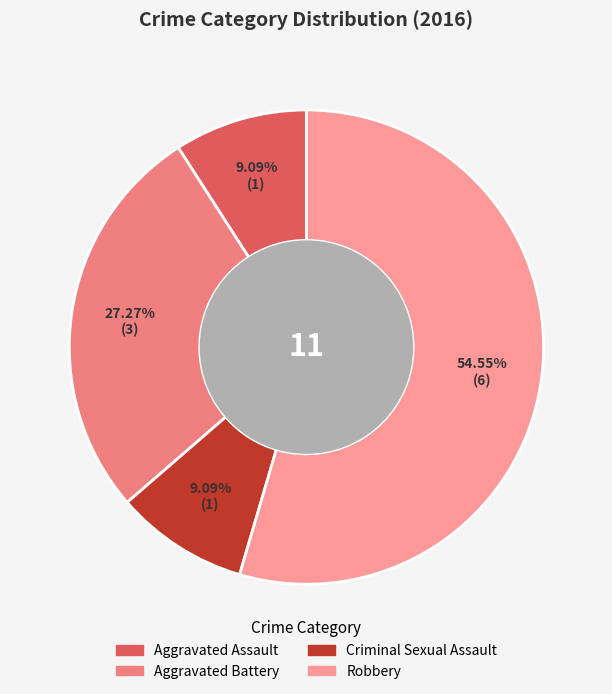

True or false: Criminal Sexual Assault accounts for 9% of the total.

True